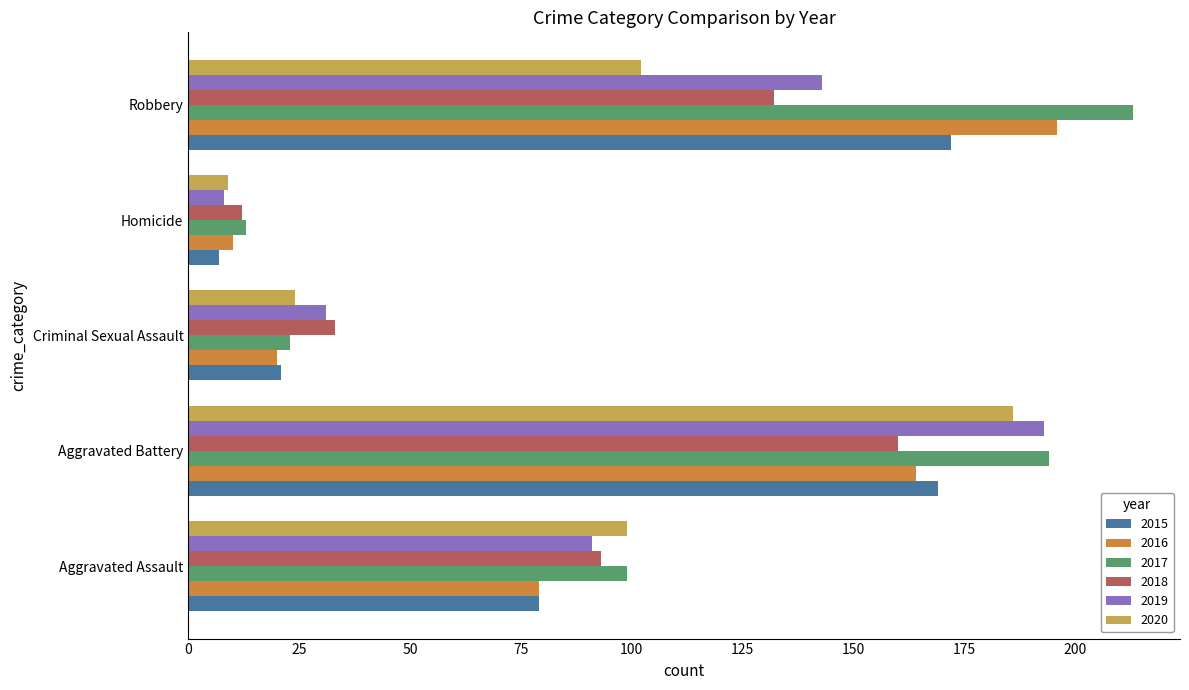

The 2015 series shows 172 at Robbery. True or false?

True